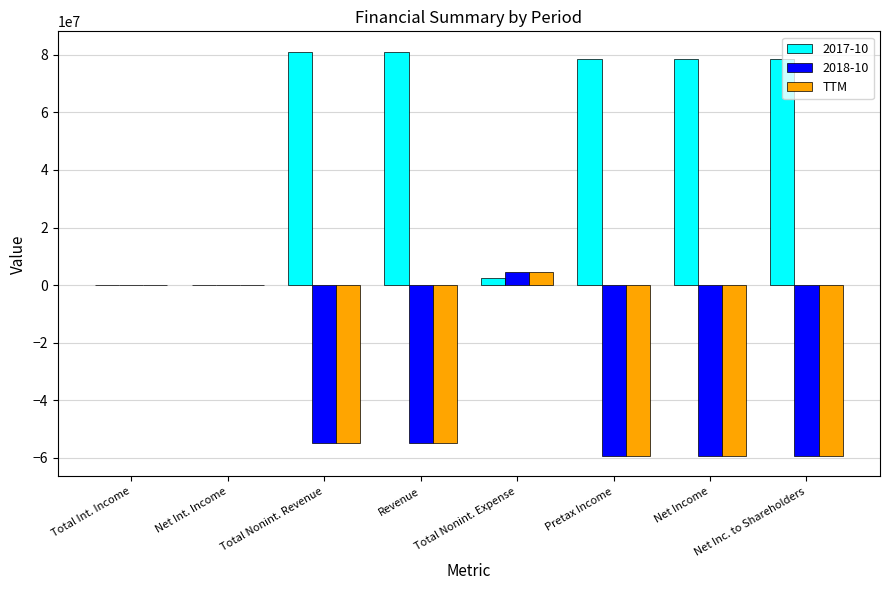

Are the bars grouped side by side (vs. stacked)?

Yes